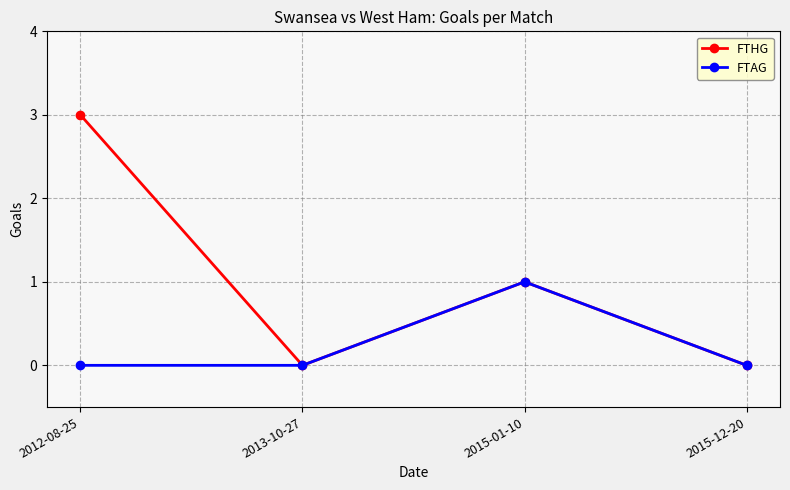

What is the difference between the maximum and minimum values in the FTHG series?

3